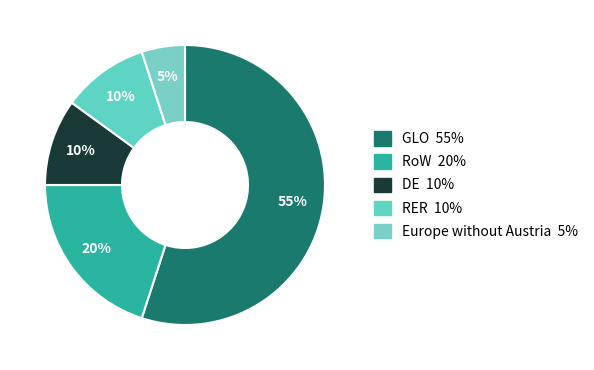

How many segments does this pie chart have?

5